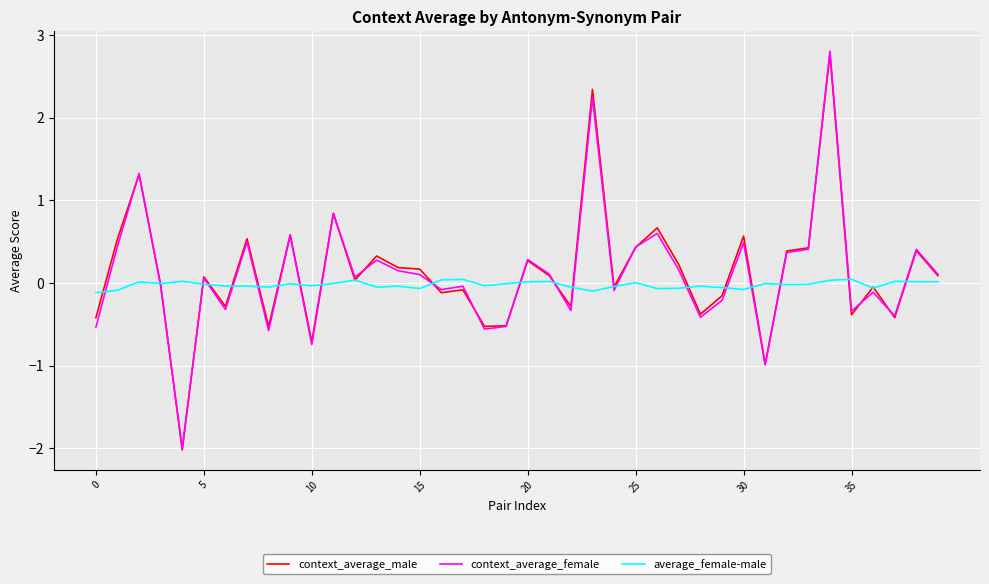

Which series has the largest range (max minus min)?

context_average_female